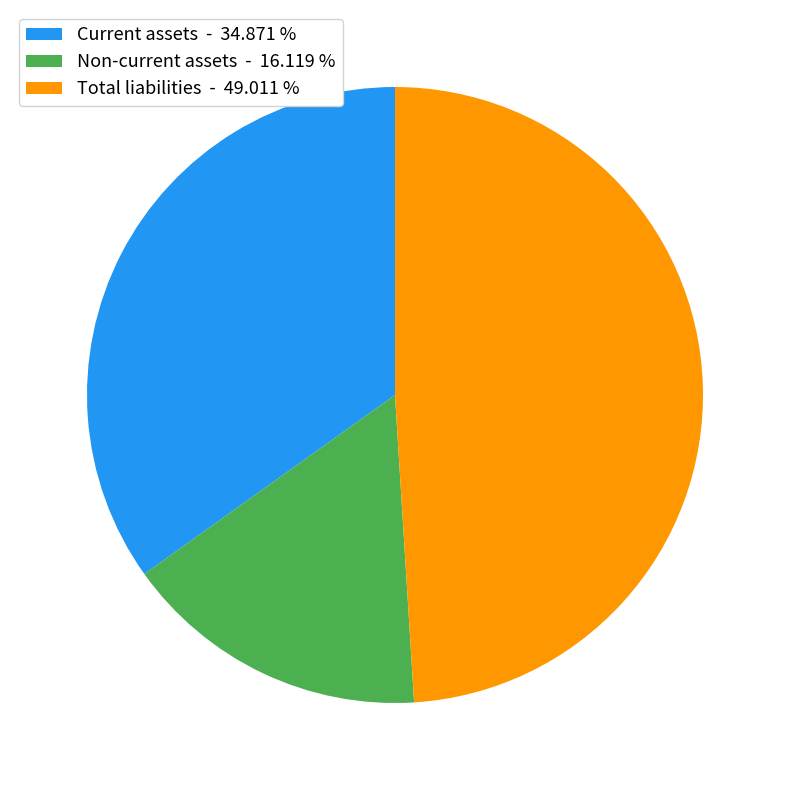

Which slice is the smallest?

Non-current assets - 16.119 %